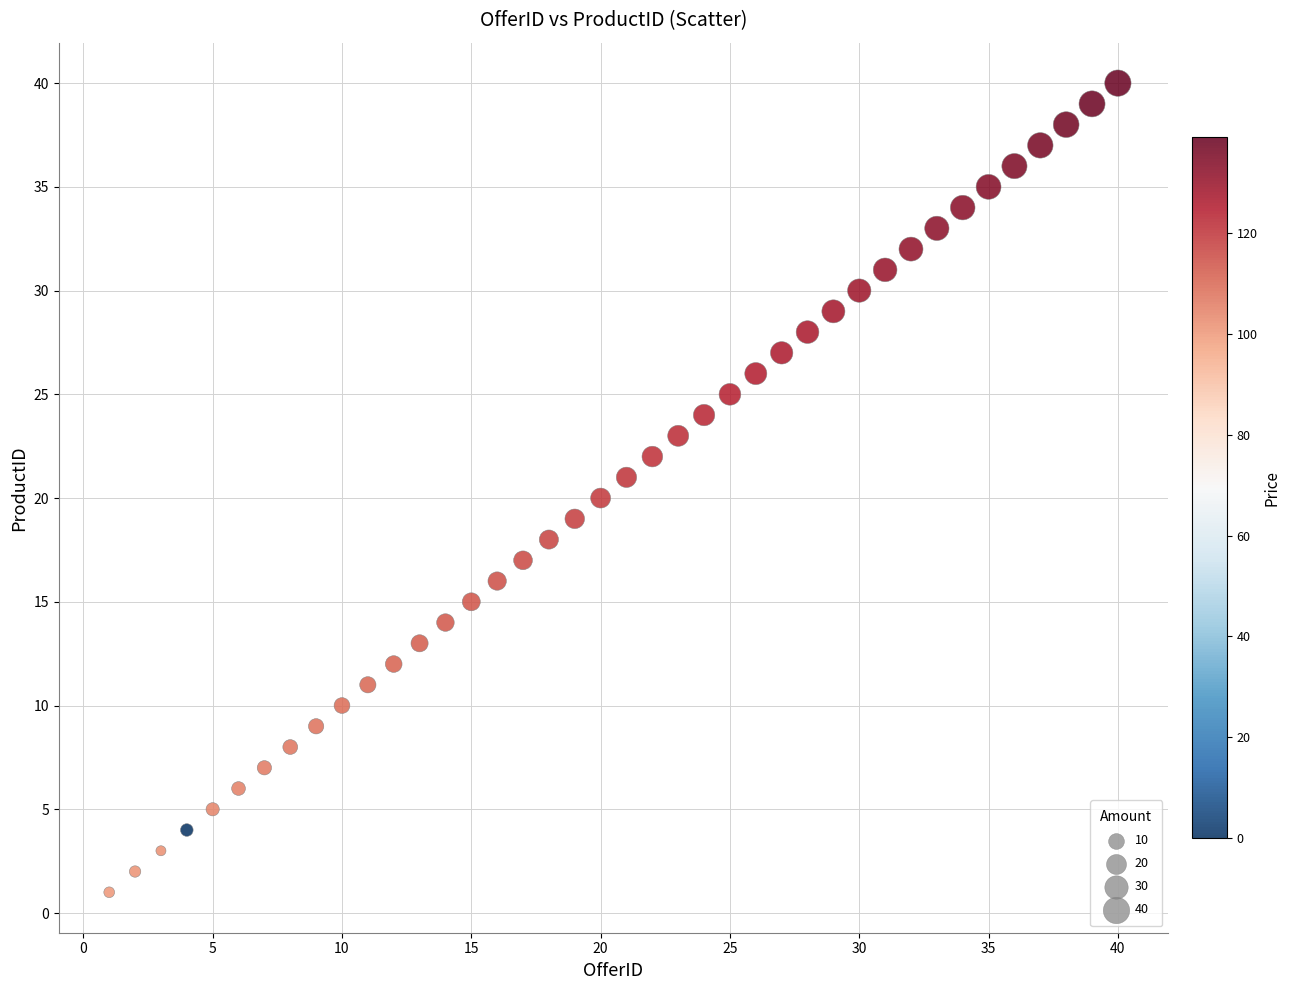

What is the range of Y values (max minus min)?

39